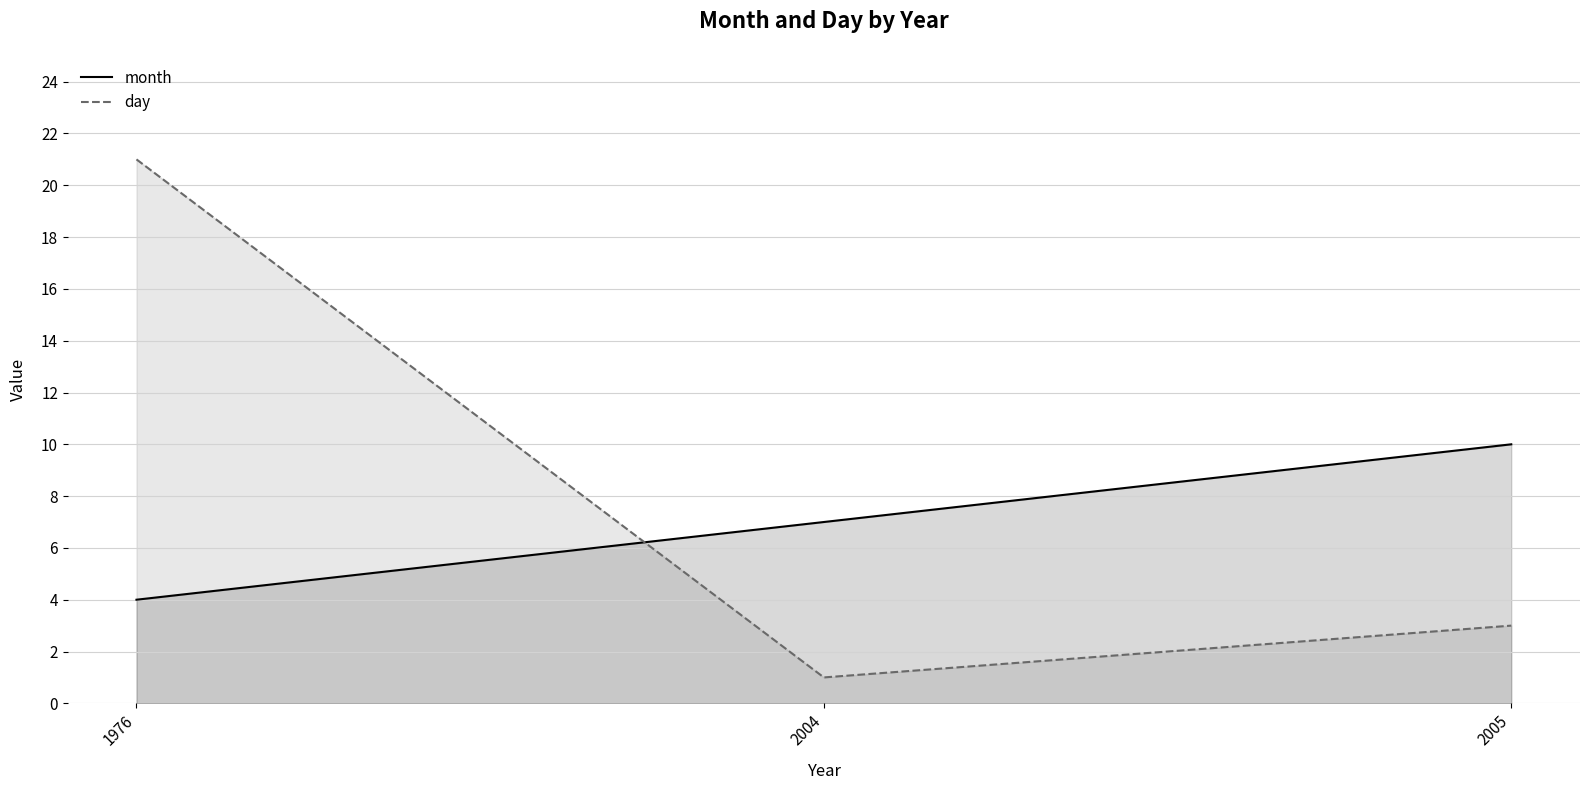

What is the value of the day point at the 3rd from the left?

3